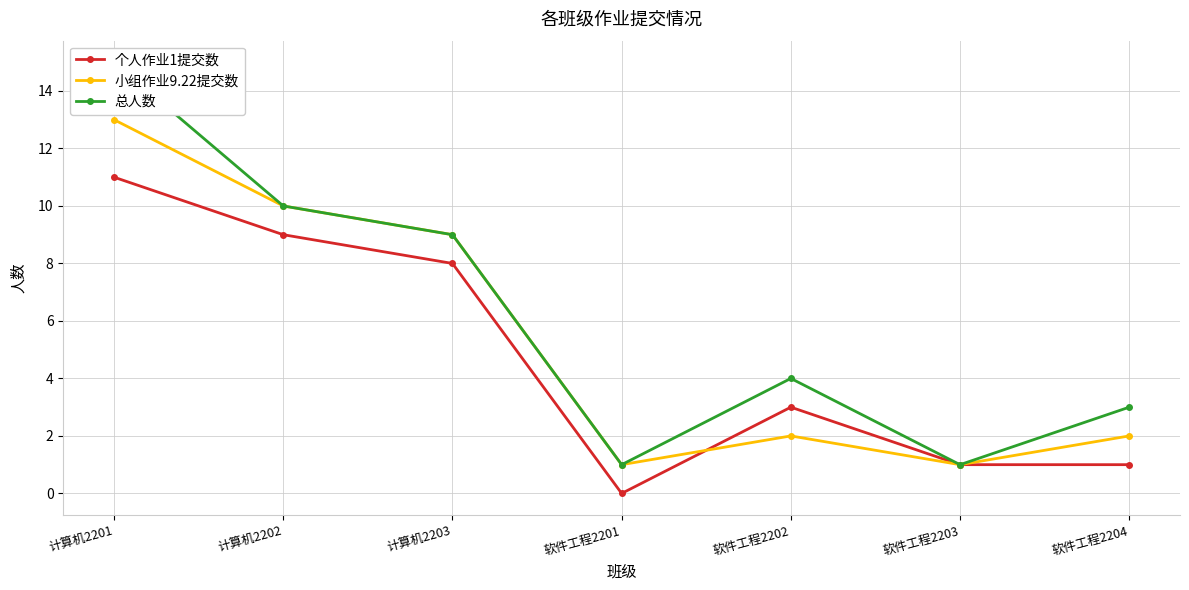

True or false: 总人数 and 小组作业9.22提交数 cross at least once.

False